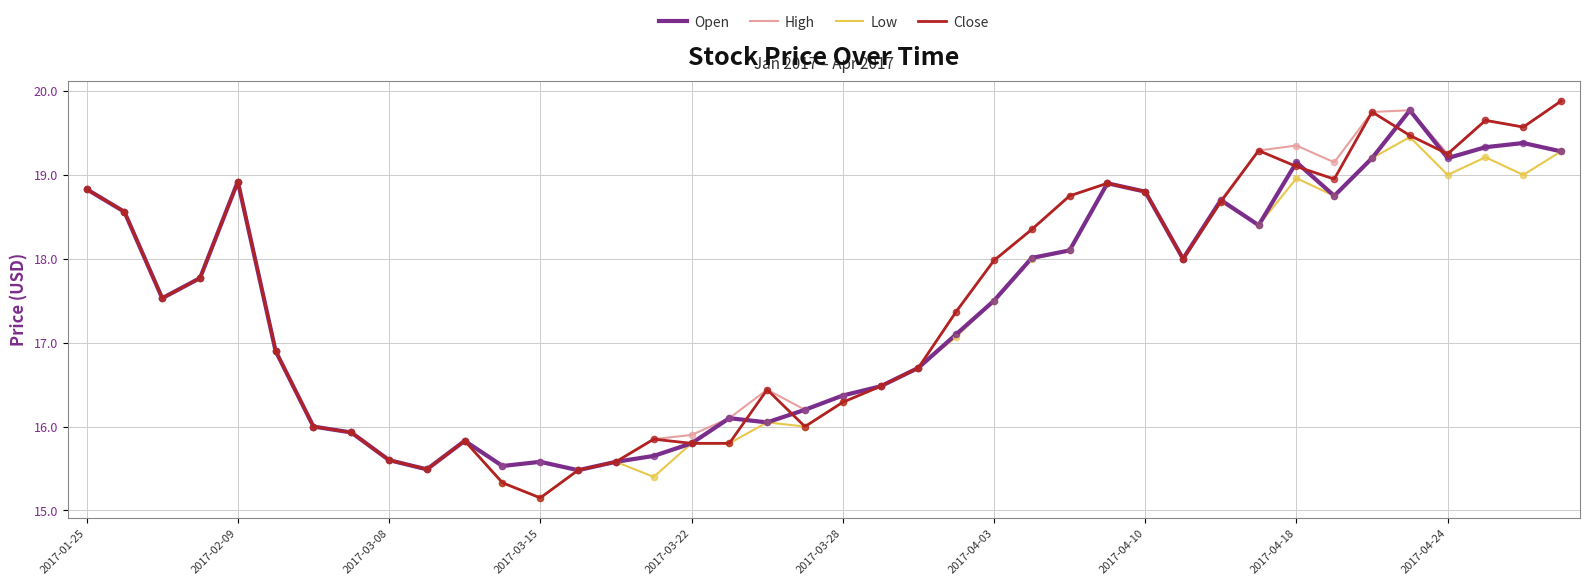

Which series has the widest spread of values?

Close